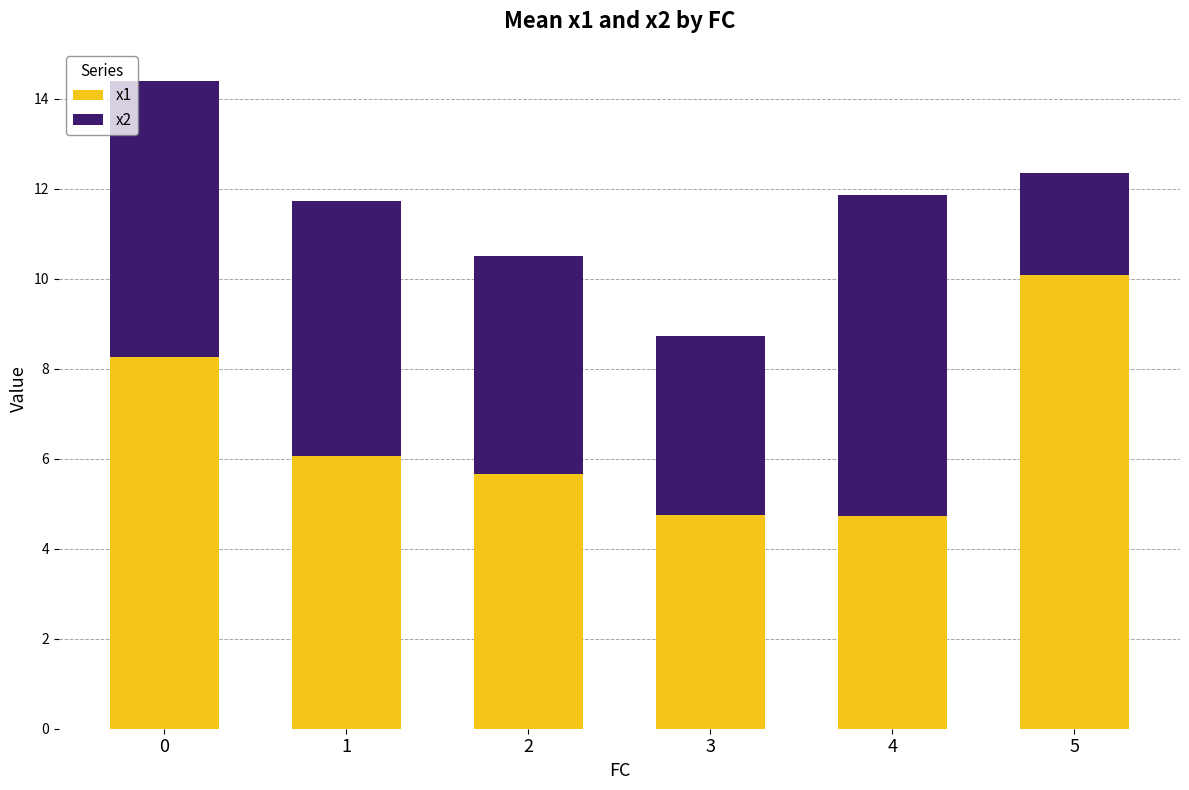

How many bars are there in total?

6